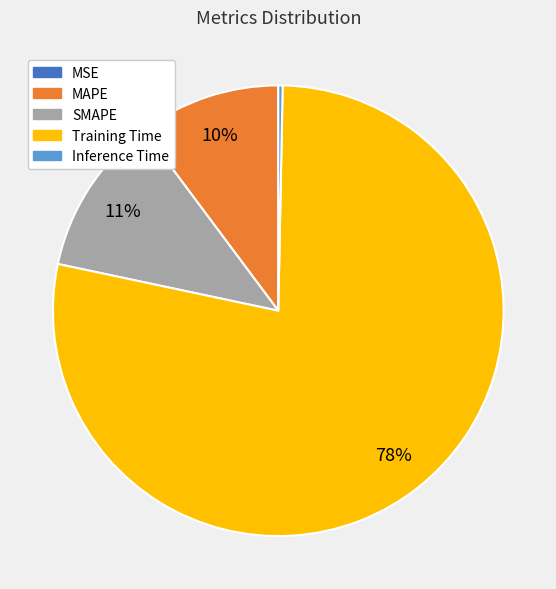

The MAPE slice represents 10% of the pie. True or false?

True